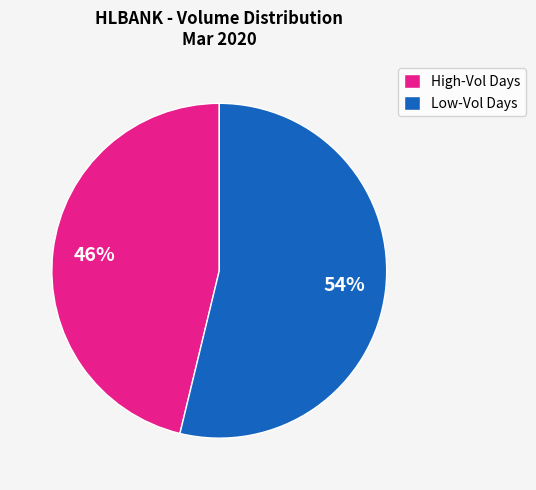

What is the ratio of the value at High-Vol Days to the value at Low-Vol Days?

0.9